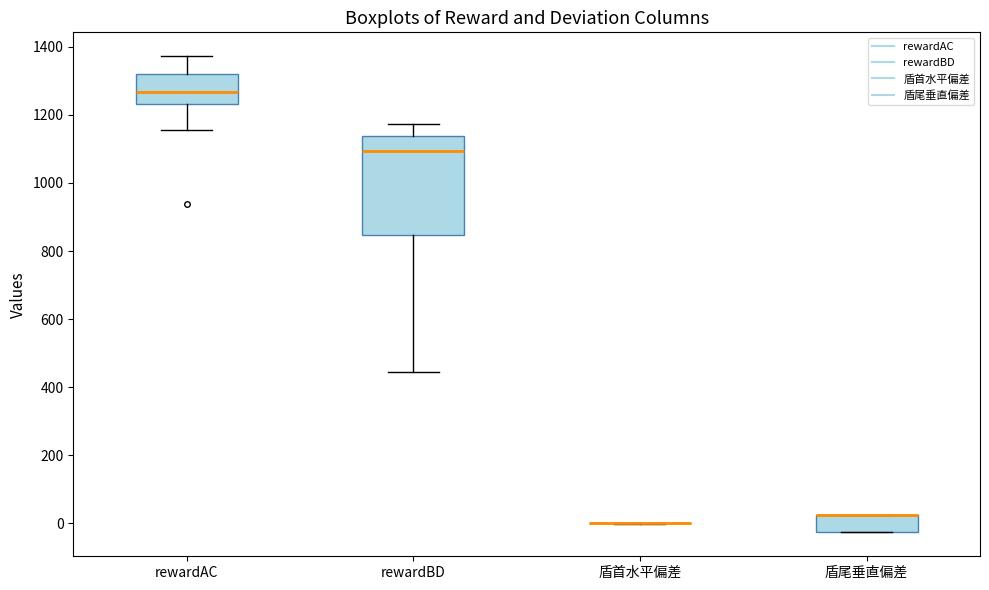

Where is the lower edge of the box for rewardBD on the y-axis? The values are not printed on the chart, so give them approximately, as read against the axis.

840